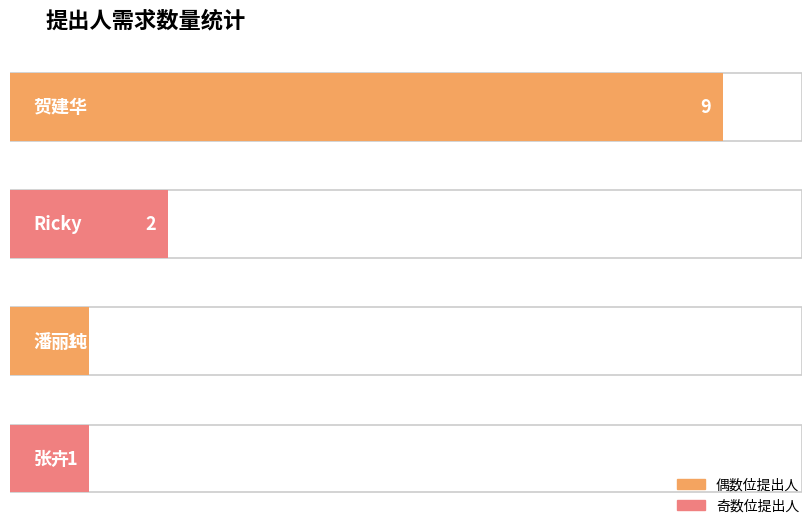

What is the value of the 2nd bar from the left?

2